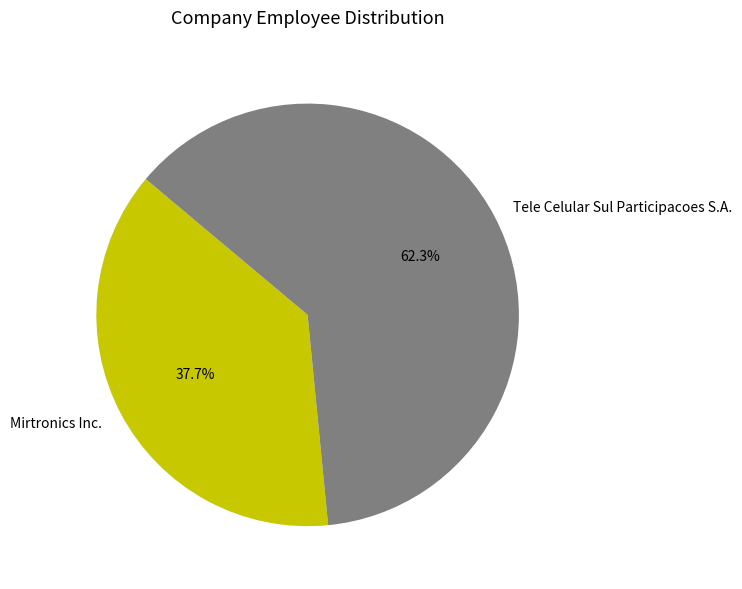

Rank the categories by value from lowest to highest.

Mirtronics Inc., Tele Celular Sul Participacoes S.A.